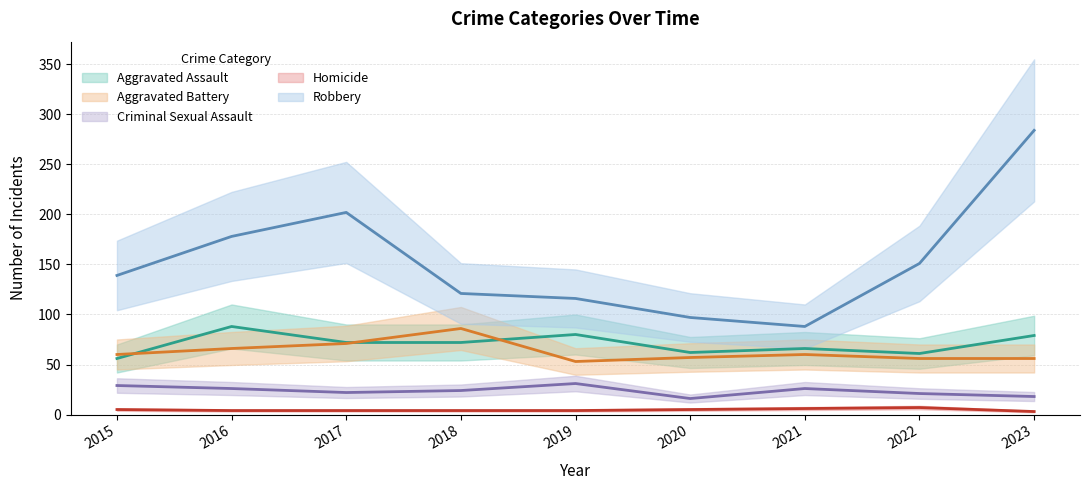

Reading right to left, list all the values displayed in this chart.

Aggravated Assault: 79	61	66	62	80	72	72	88	56
Aggravated Battery: 56	56	60	57	53	86	71	66	60
Criminal Sexual Assault: 18	21	26	16	31	24	22	26	29
Homicide: 3	7	6	5	4	4	4	4	5
Robbery: 284	151	88	97	116	121	202	178	139